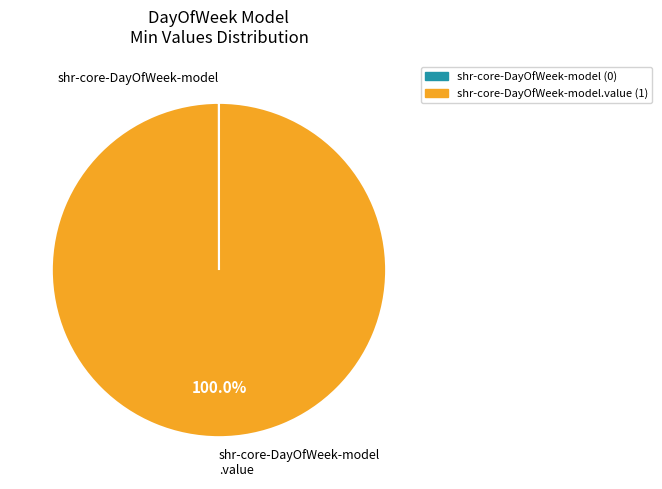

Does any single category account for the majority?

Yes